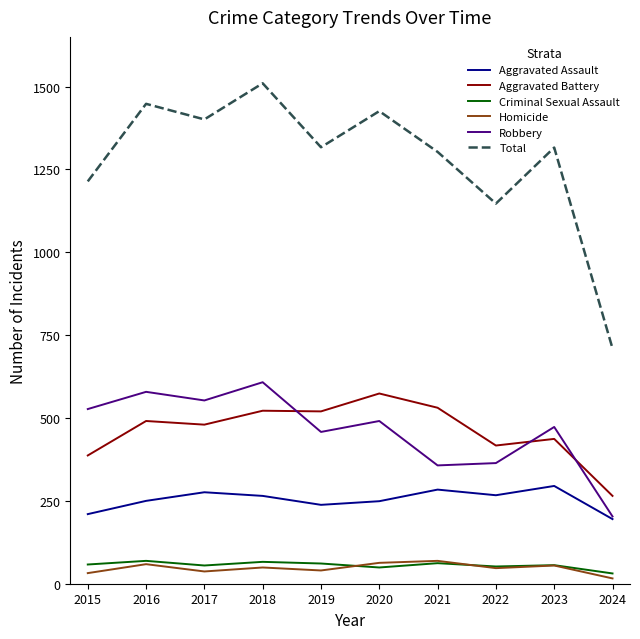

True or false: Robbery has a value of 1081 at 2018.

False